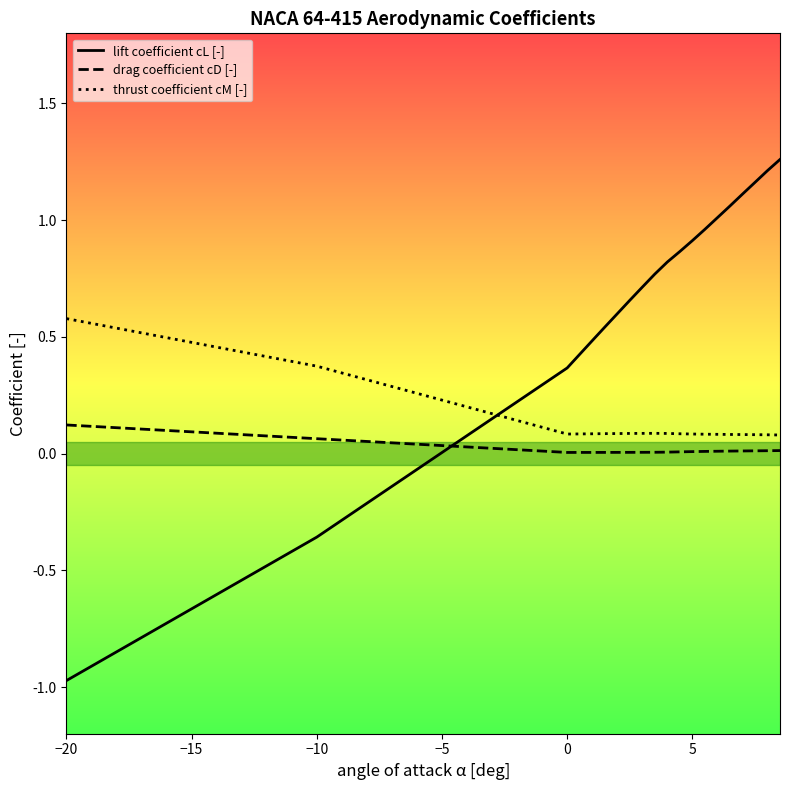

Which series has the widest spread of values?

lift coefficient cL [-]